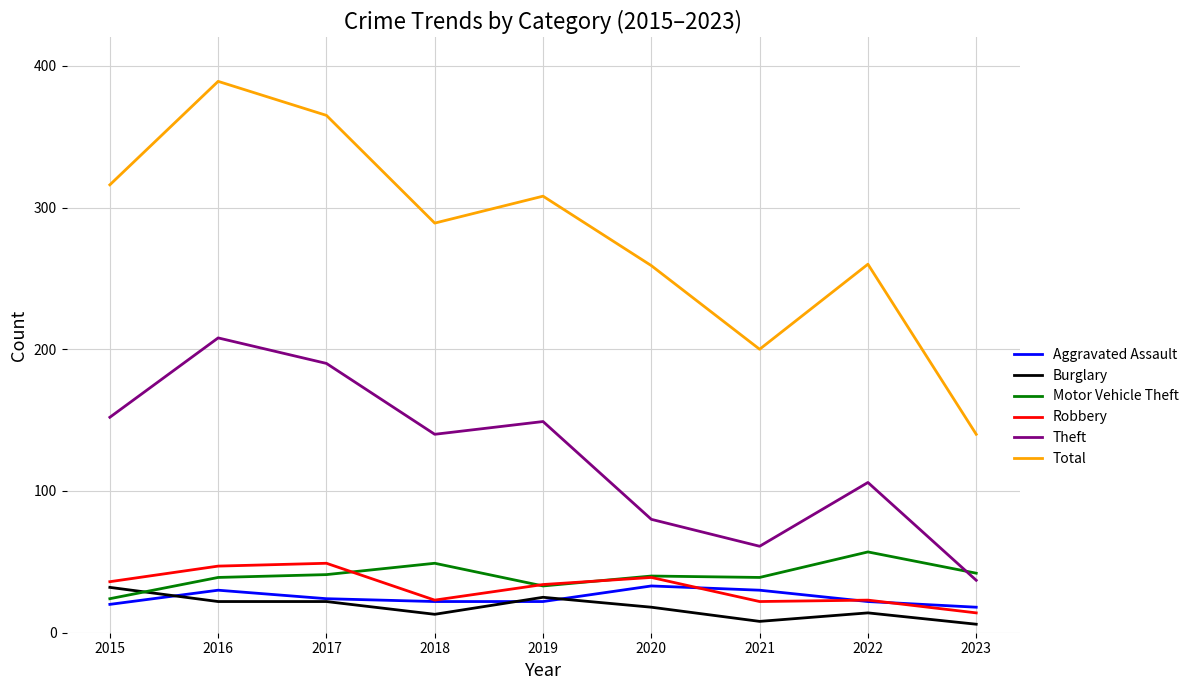

What is the approximate value of Theft at 2015?

152